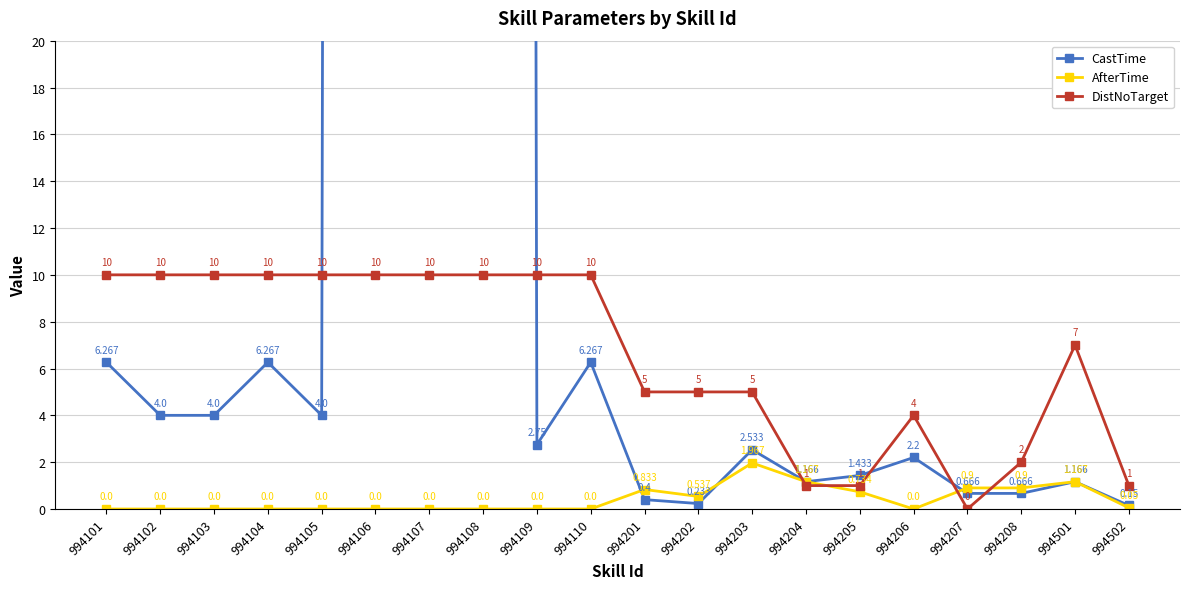

At which category does CastTime reach its first local valley?

994105